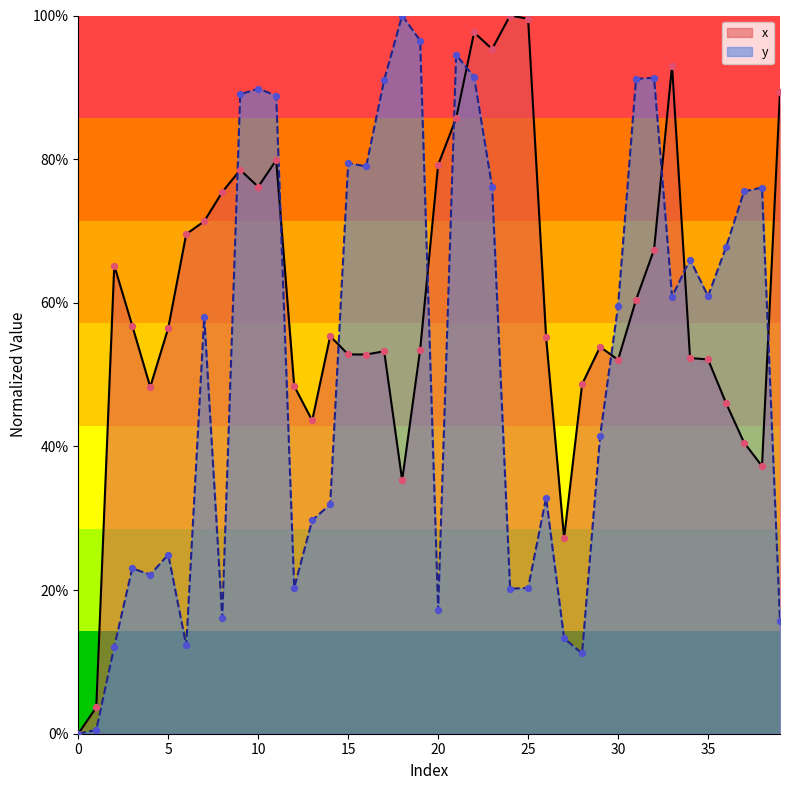

At how many categories does at least one series exceed 0?

39